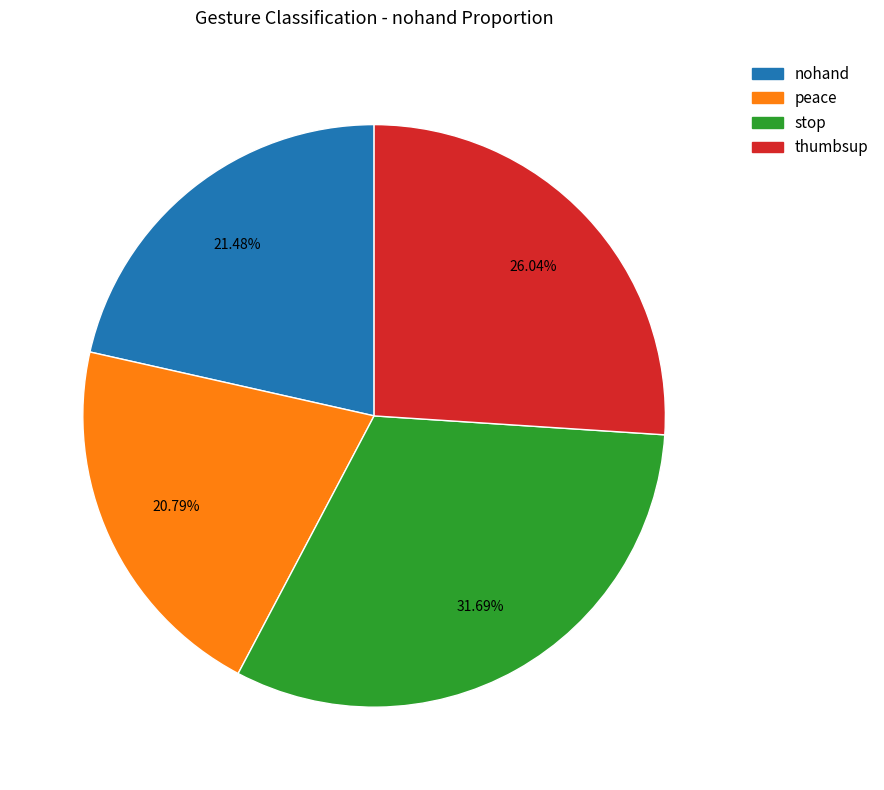

Is it true that stop is 32% of the pie?

True